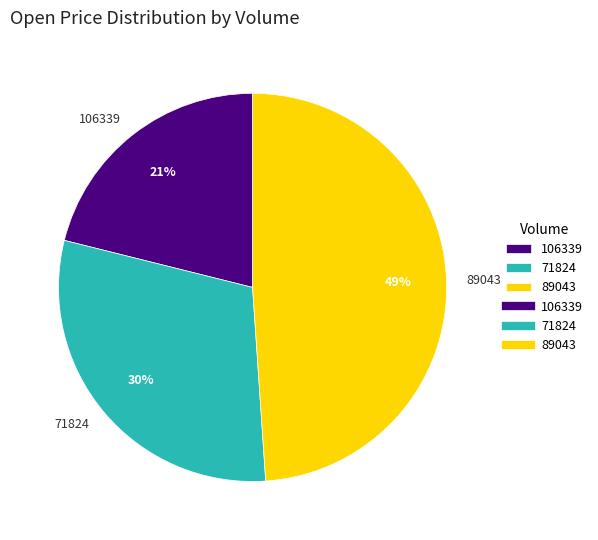

Is it true that 89043 is 59% of the pie?

False